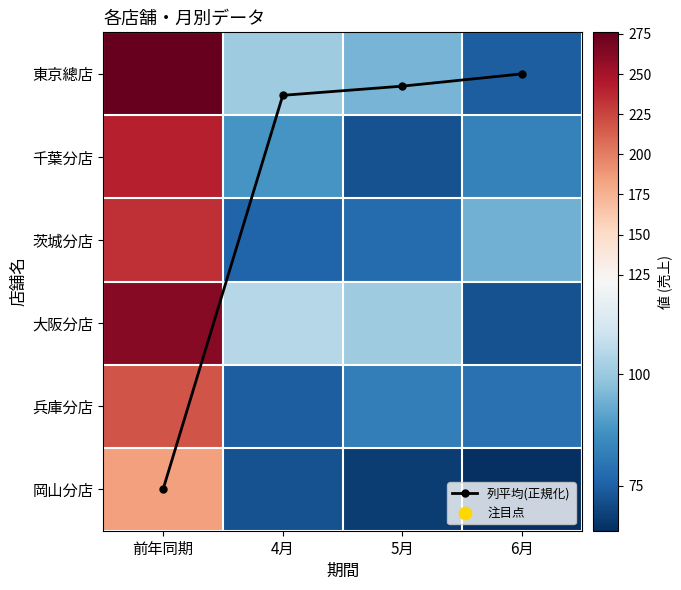

What is the average value of the 千葉分店 series?

121.0